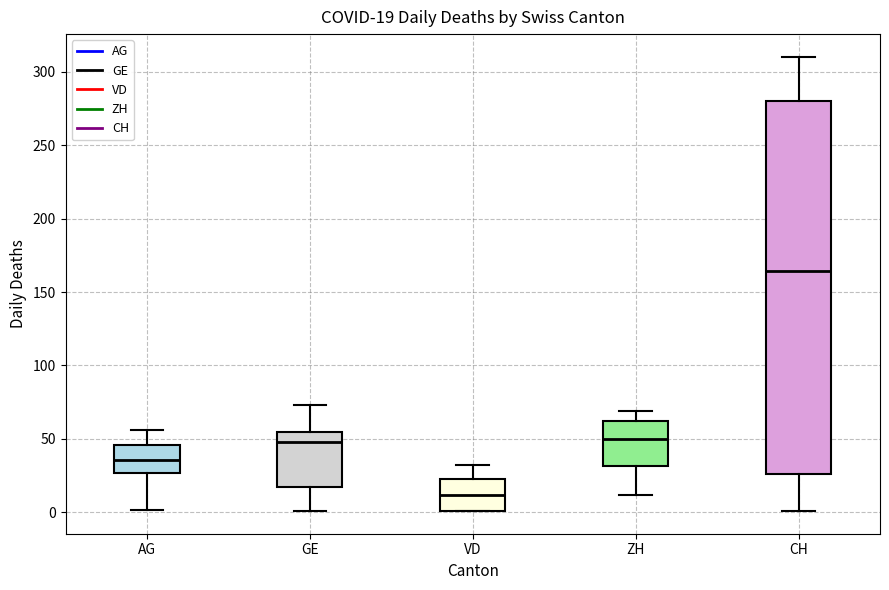

Comparing the boxes themselves (not the whiskers), which one is the tallest?

CH